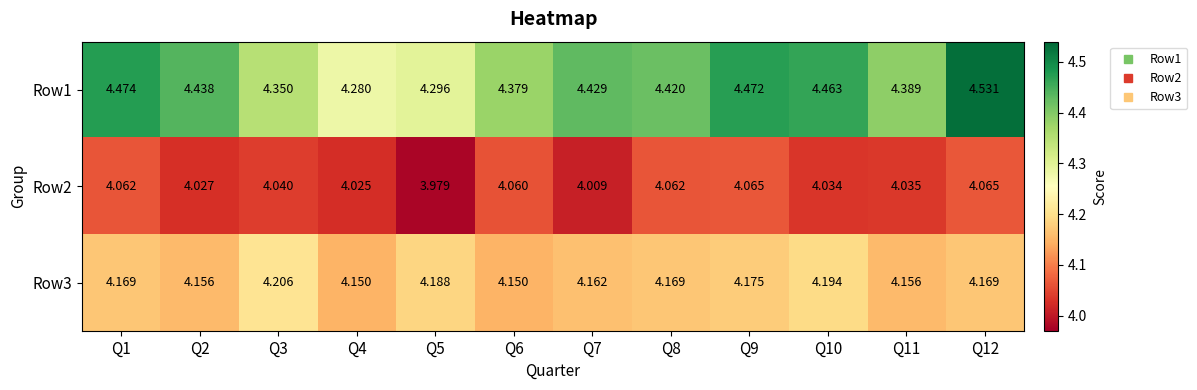

Is the value of Row3 at Q2 greater than the value of Row2 at Q11?

Yes